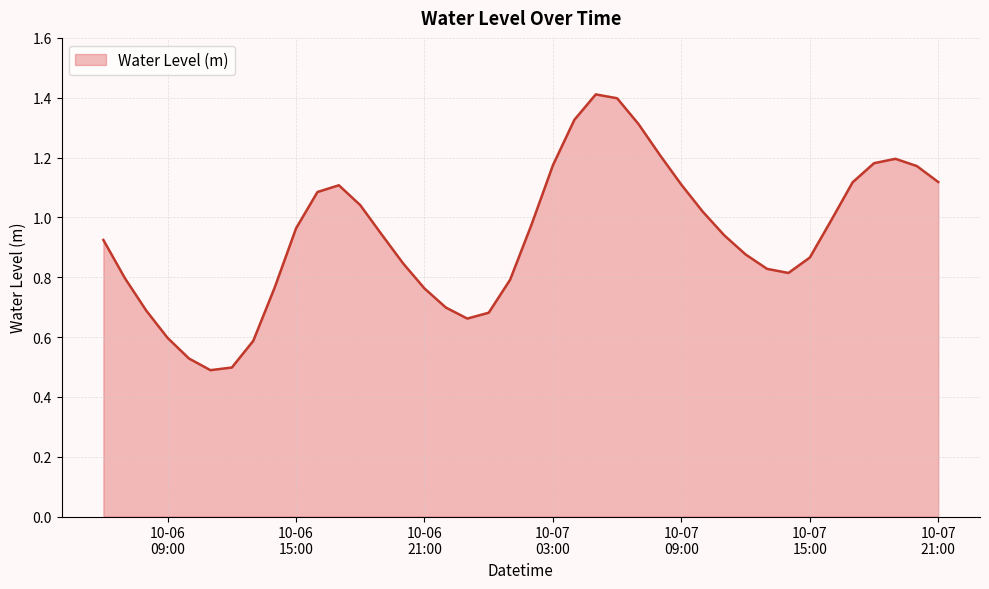

What is the greatest value displayed?

1.4